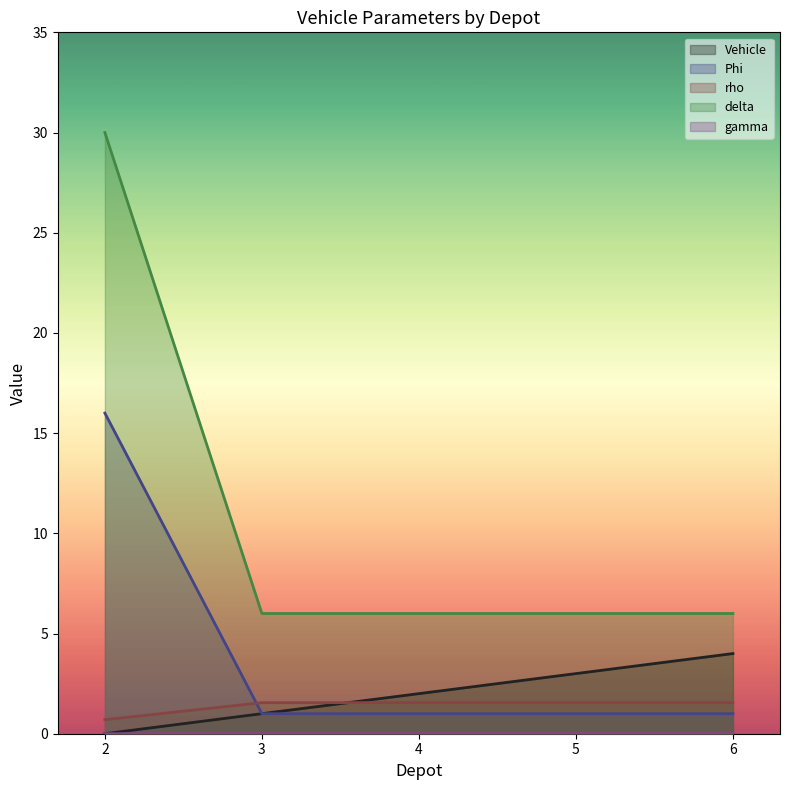

At which category is the sum across all series the highest?

2